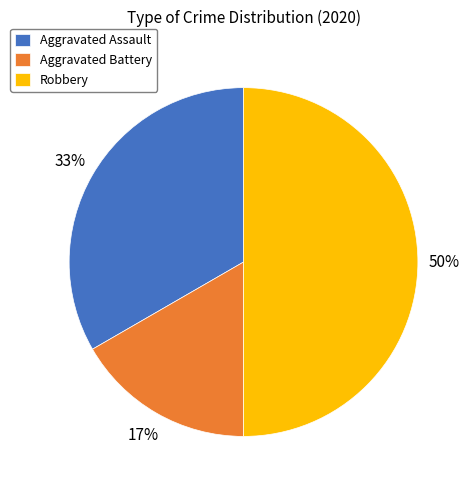

To the nearest percent, what is the combined percentage of Aggravated Assault and Aggravated Battery?

50%